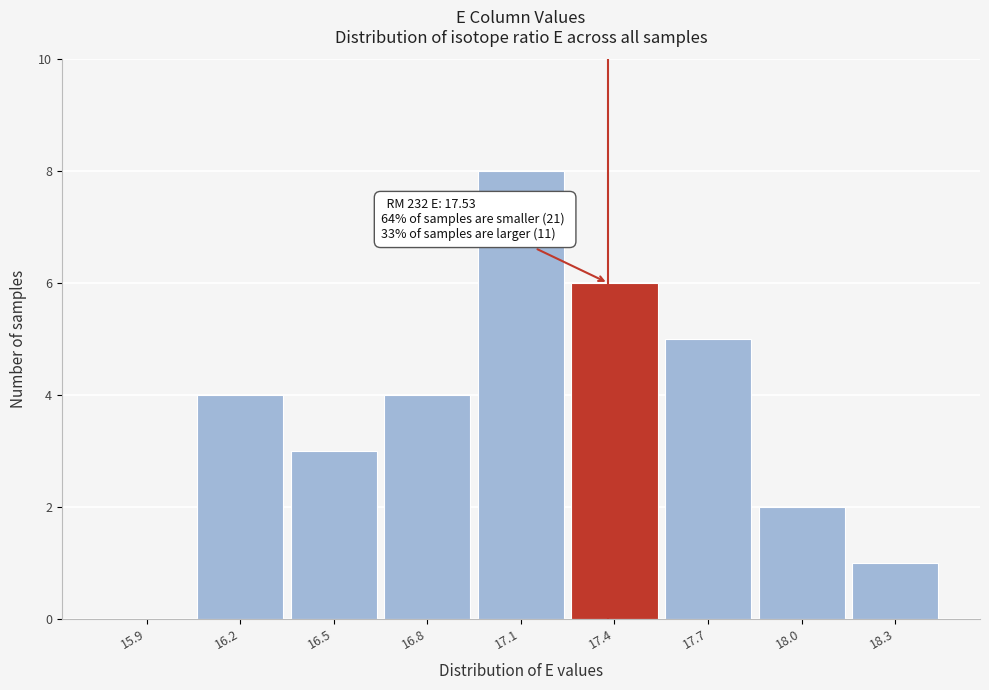

Reading left to right, extract all data points from this chart.

15.9=0	16.2=4	16.5=3	16.8=4	17.1=8	17.4=6	17.7=5	18.0=2	18.3=1